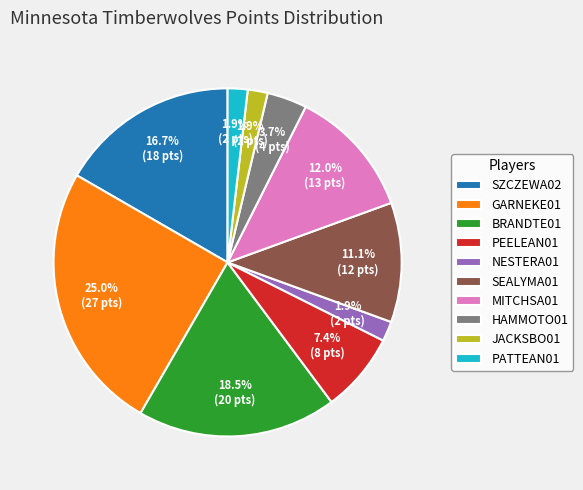

What is the ratio of the value at PATTEAN01 to the value at JACKSBO01?

1.0